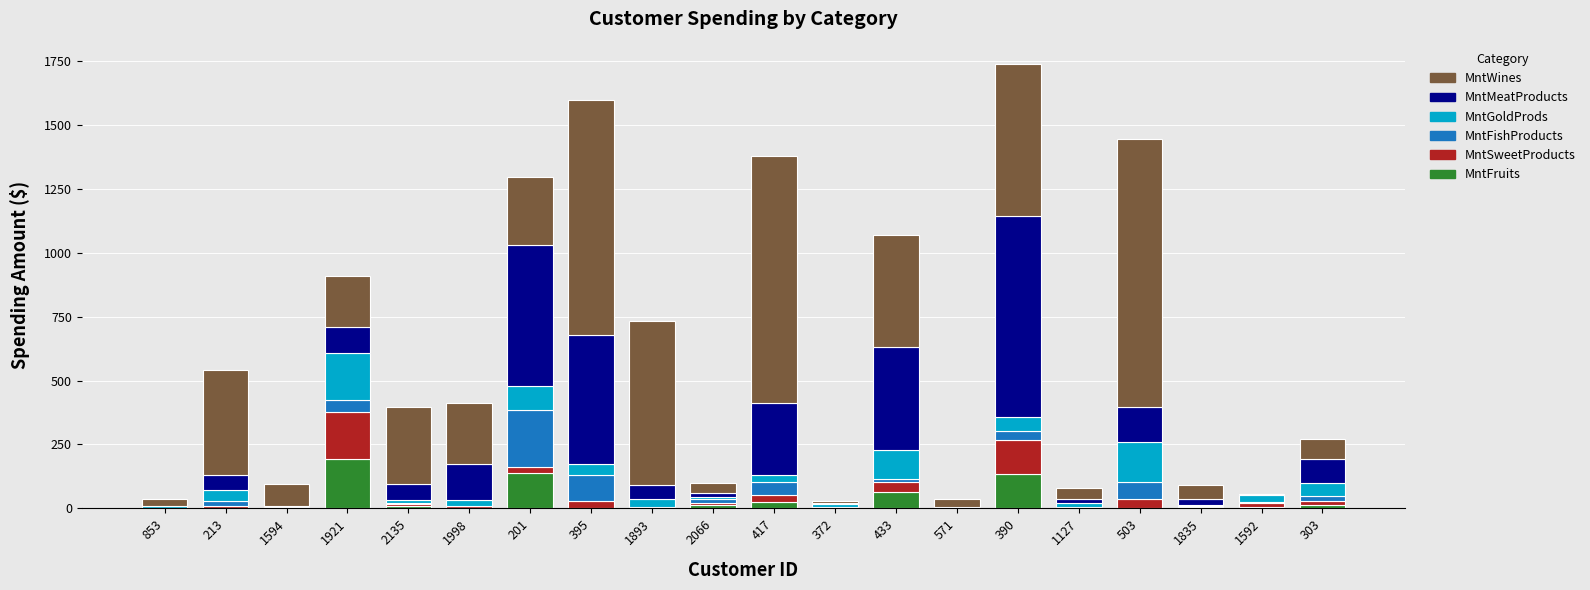

Is it true that MntFruits equals 5 at 1835?

True